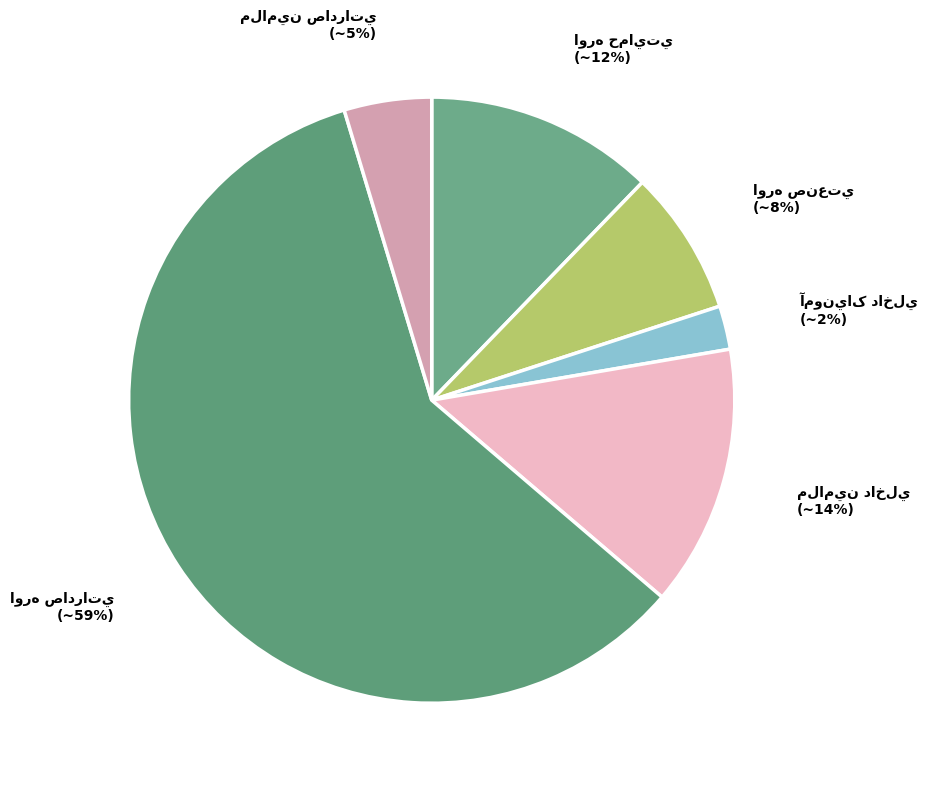

To the nearest percent, what is the average slice percentage?

17%